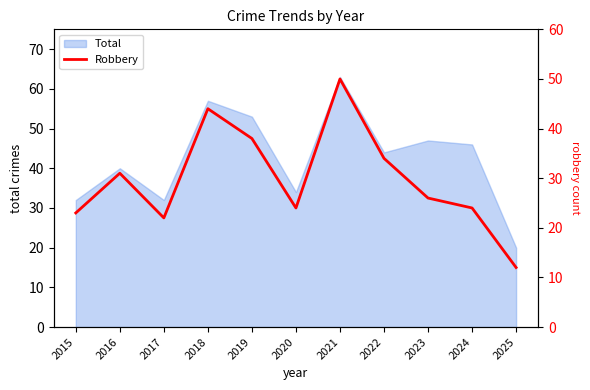

At which label does Total reach its minimum?

2025